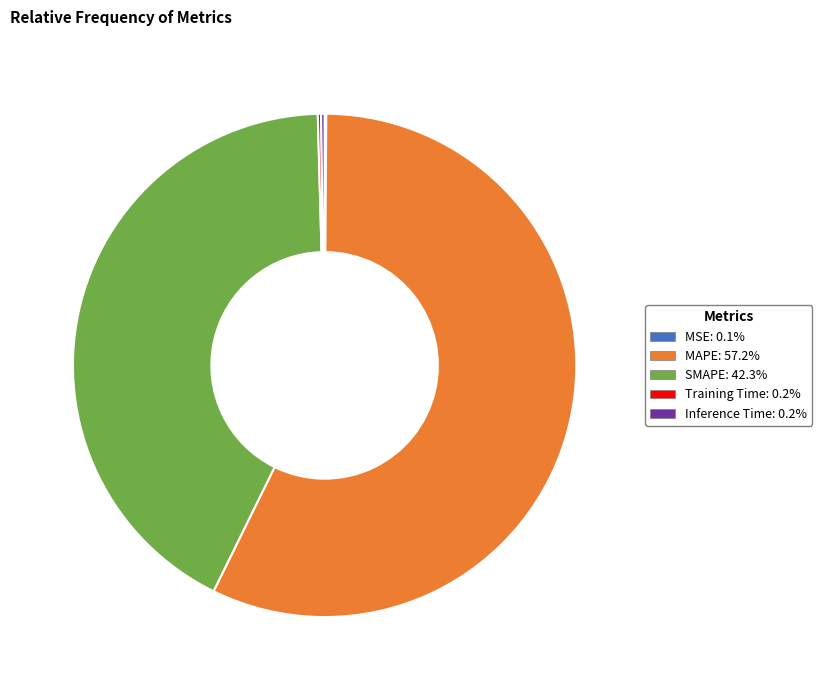

Does any single category account for the majority?

Yes